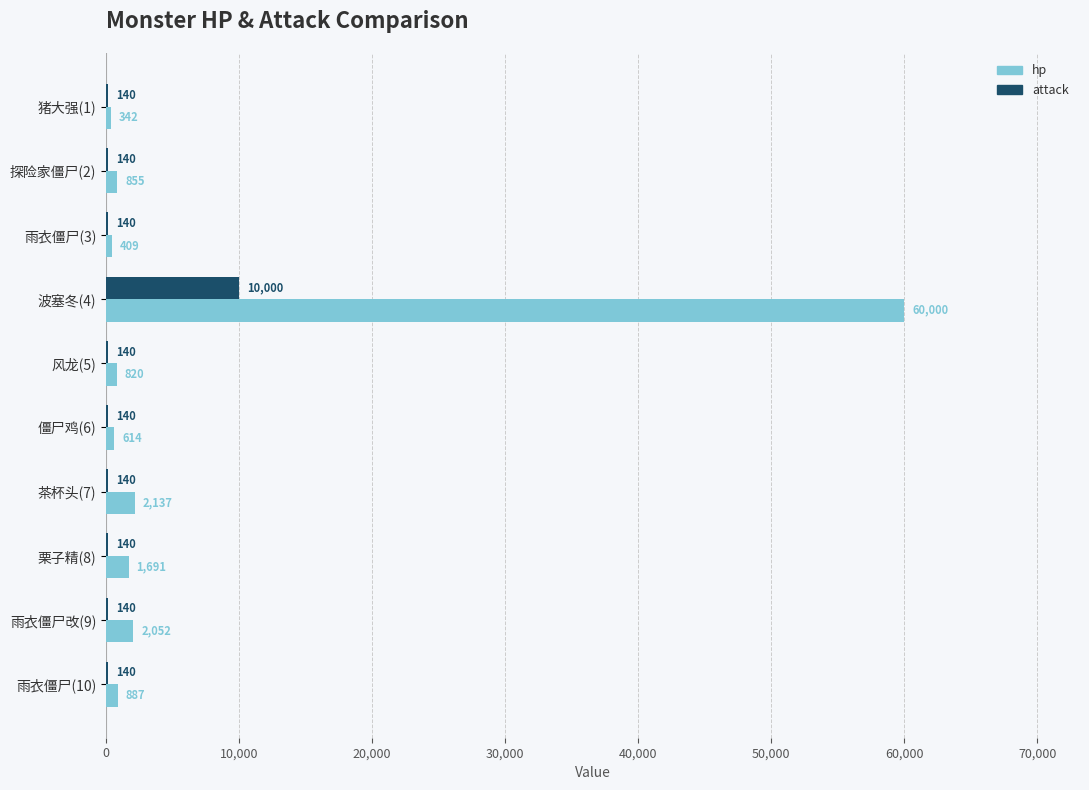

What is the sum of all hp values?

69807